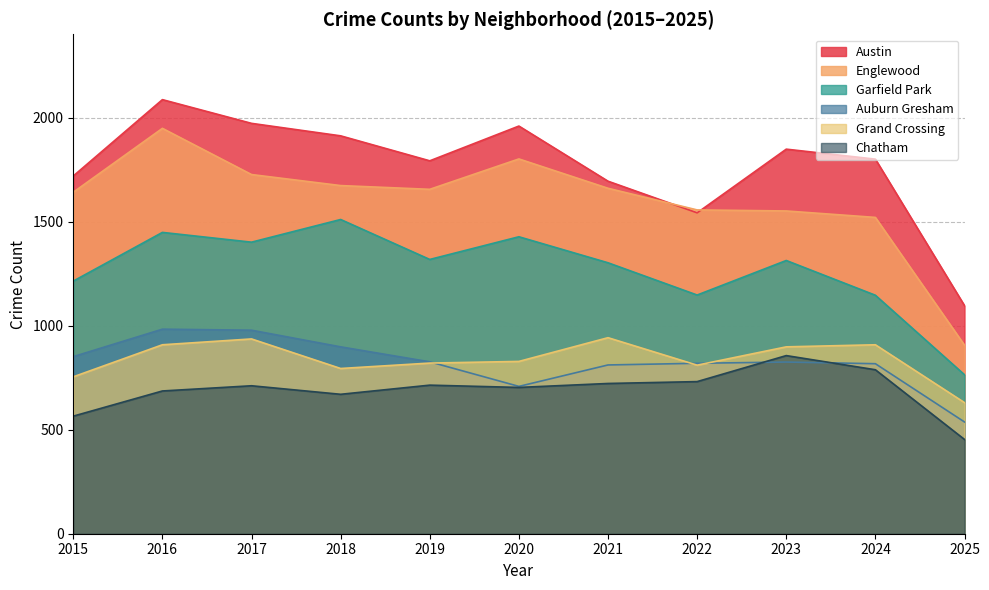

How many values in the Garfield Park series exceed 1313?

5